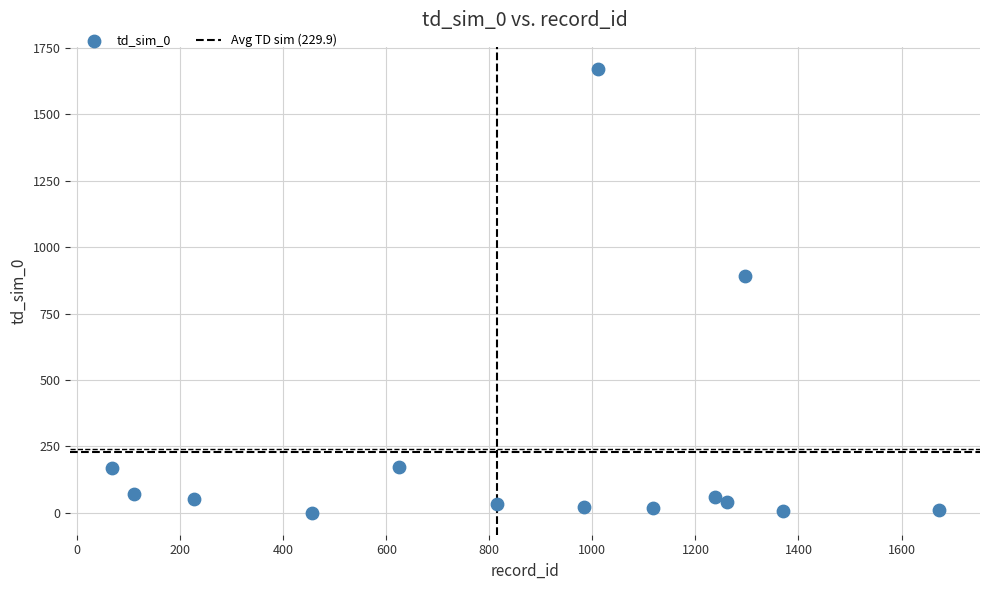

What Y value in the scatter plot is closest to 836?

893